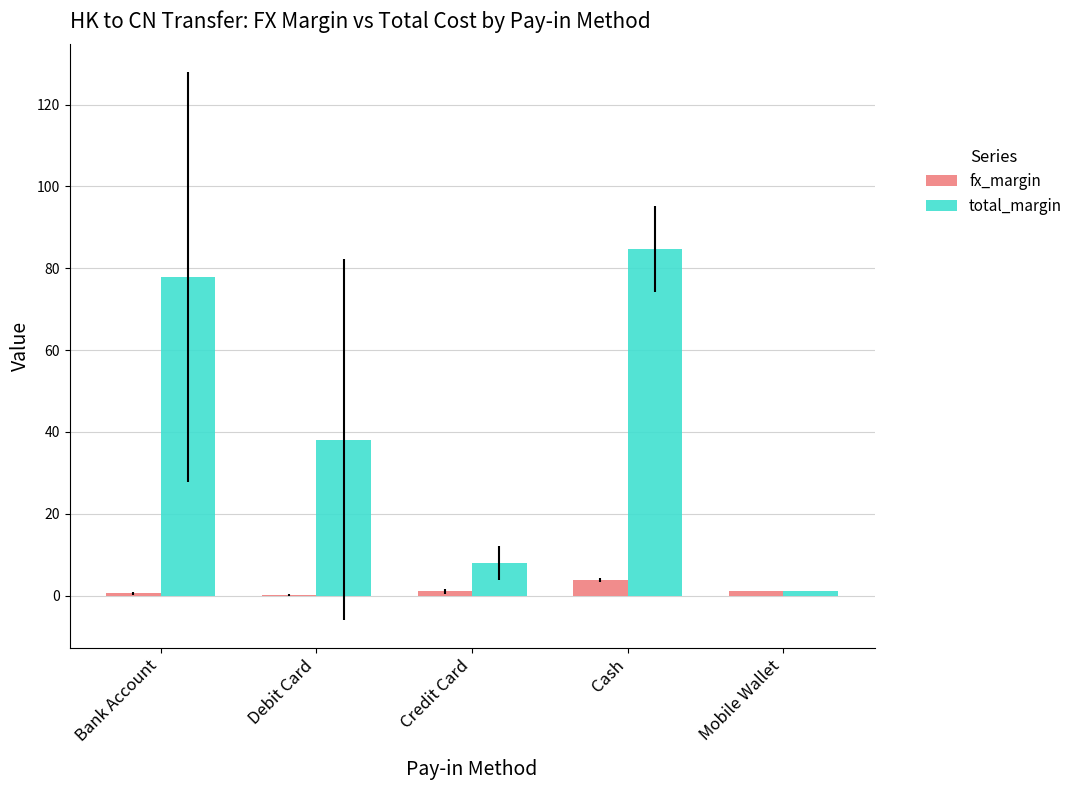

Which series changed the most between Bank Account and Debit Card?

total_margin